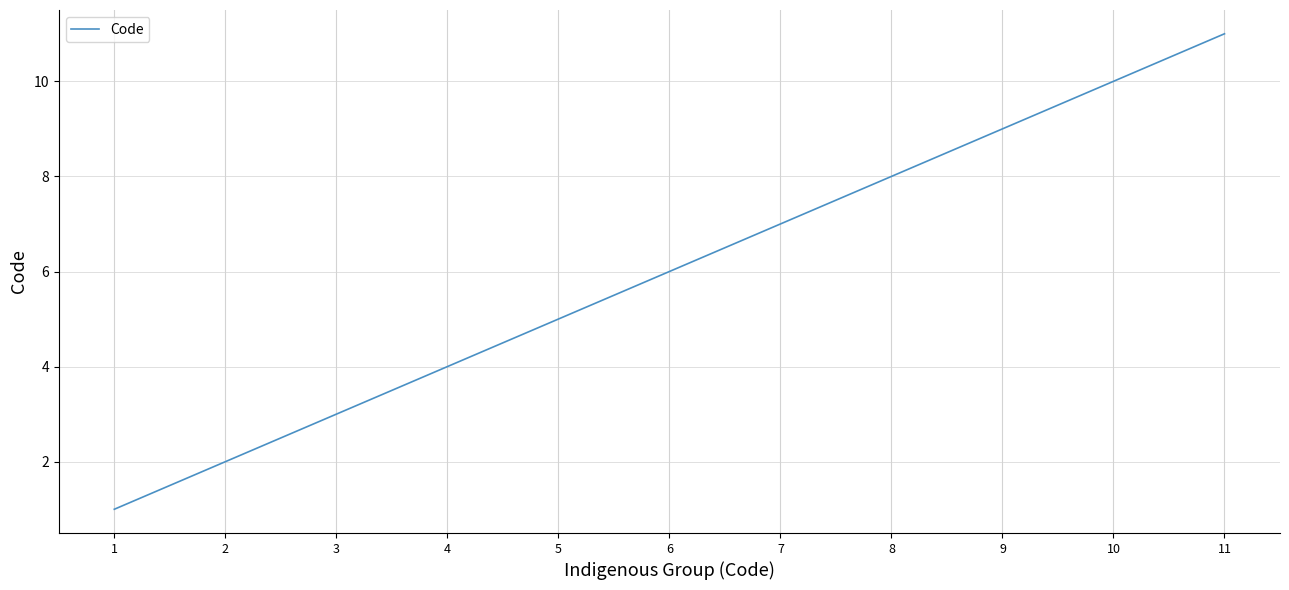

Rank the categories by value from lowest to highest.

1, 2, 3, 4, 5, 6, 7, 8, 9, 10, 11